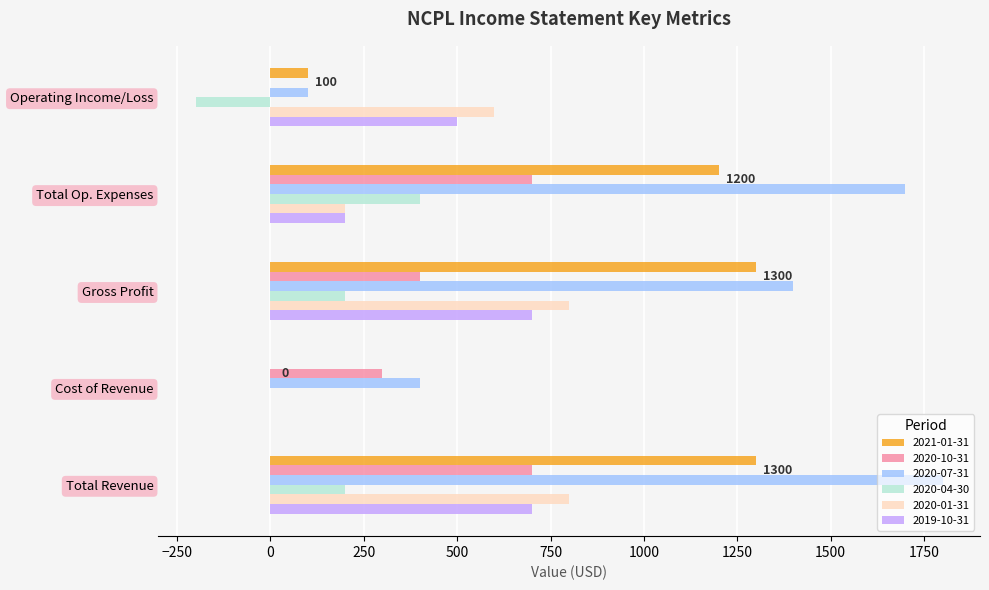

At which category does the chart reach its peak across all series?

Total Revenue